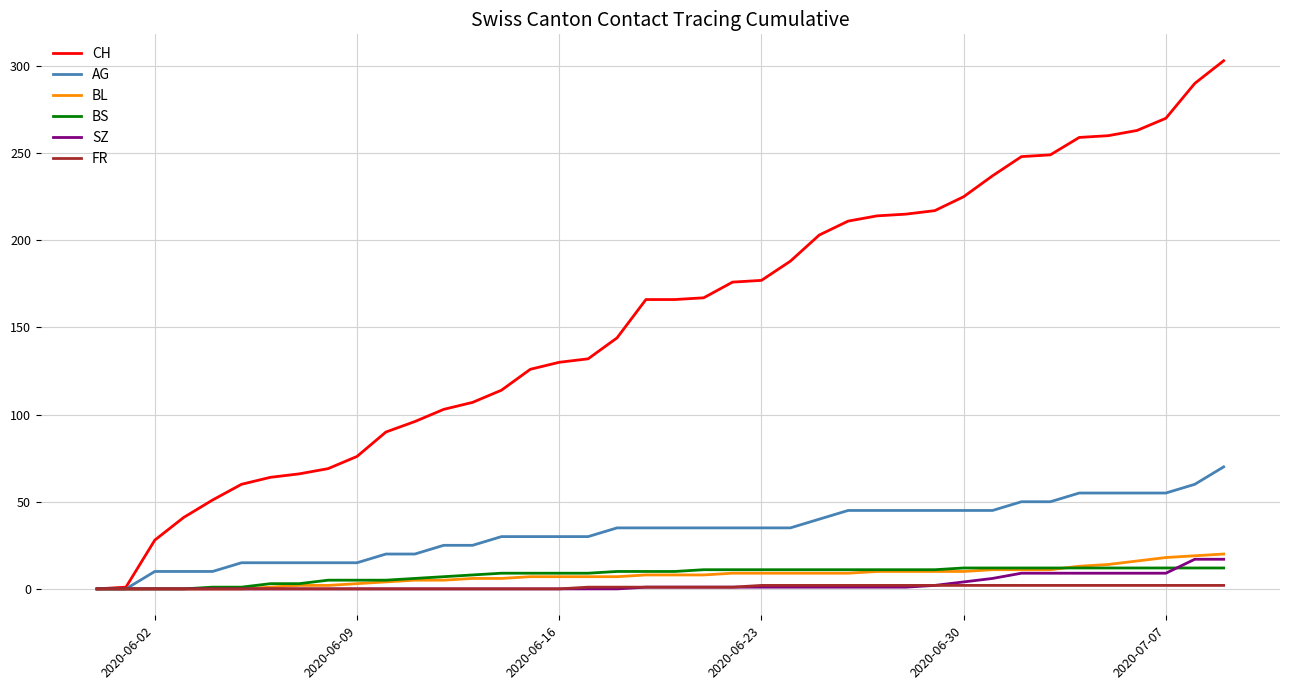

Which series has the widest spread of values?

CH